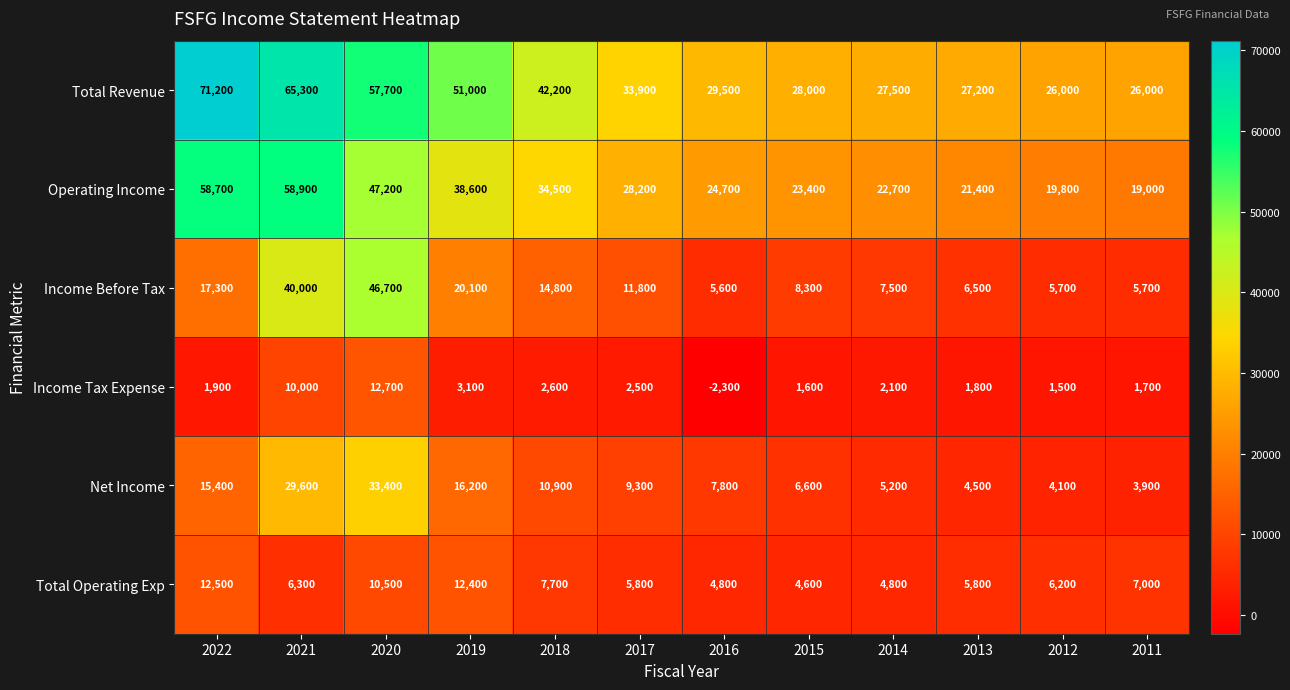

What is the sum of the Total Revenue values at 2017 and 2019?

84900